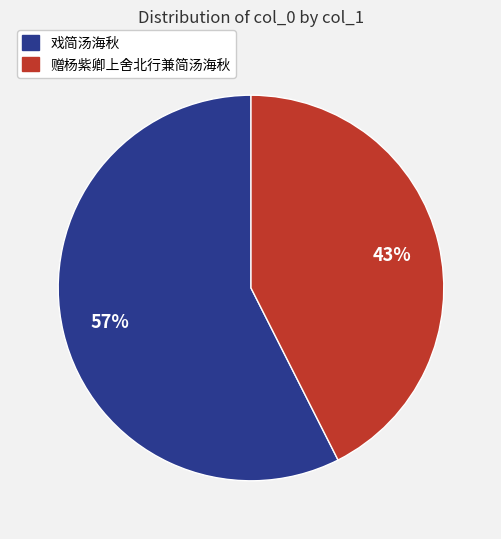

How many segments does this pie chart have?

2